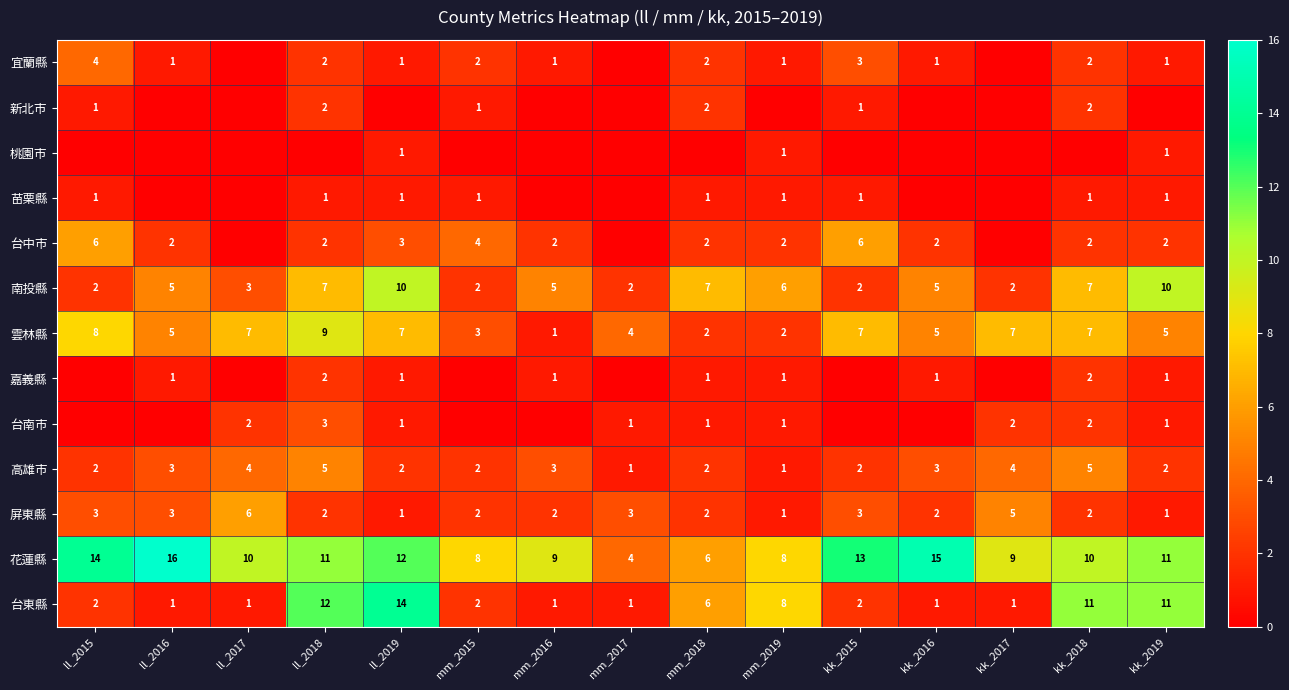

What is the maximum value shown in the chart?

16